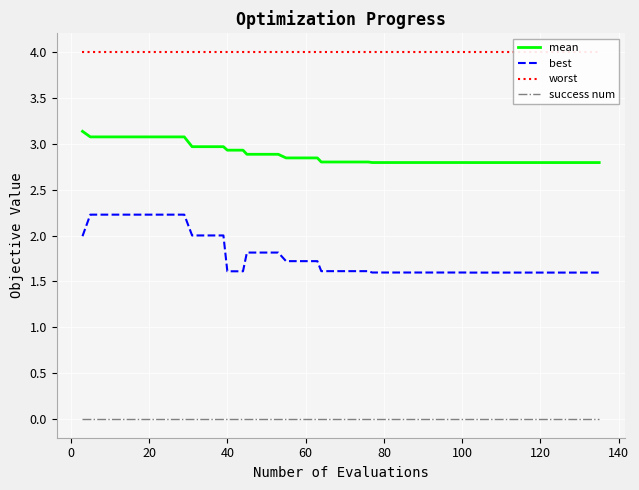

True or false: best and success num cross at least once.

False